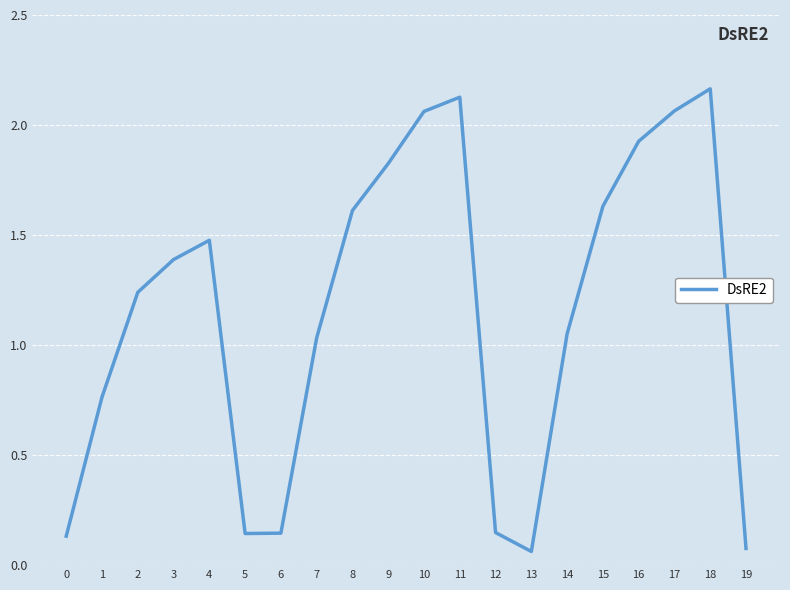

What is the difference between the values at 11 and 9?

0.3